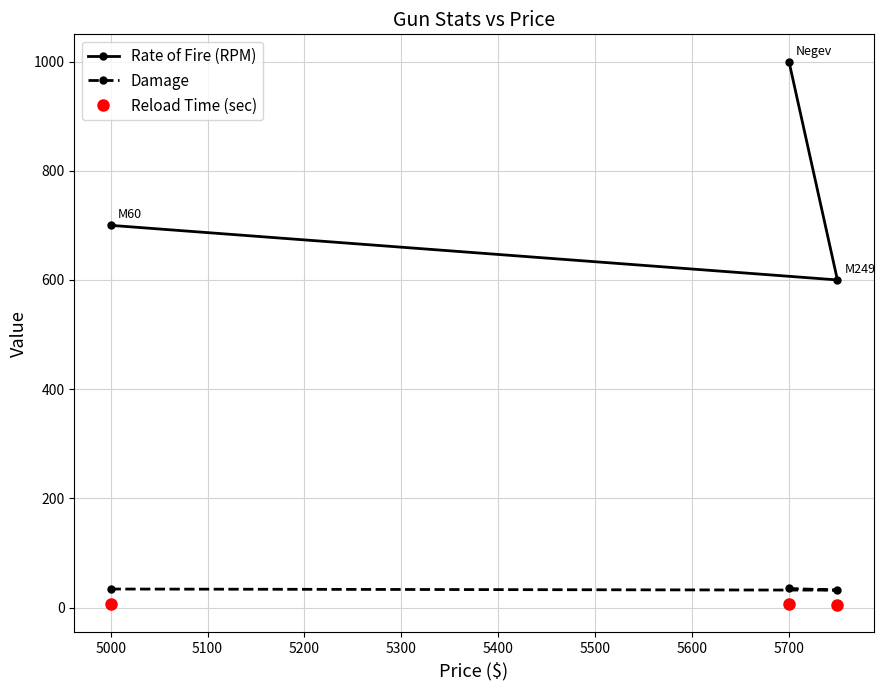

What is the total value across all series at 5000?

740.0